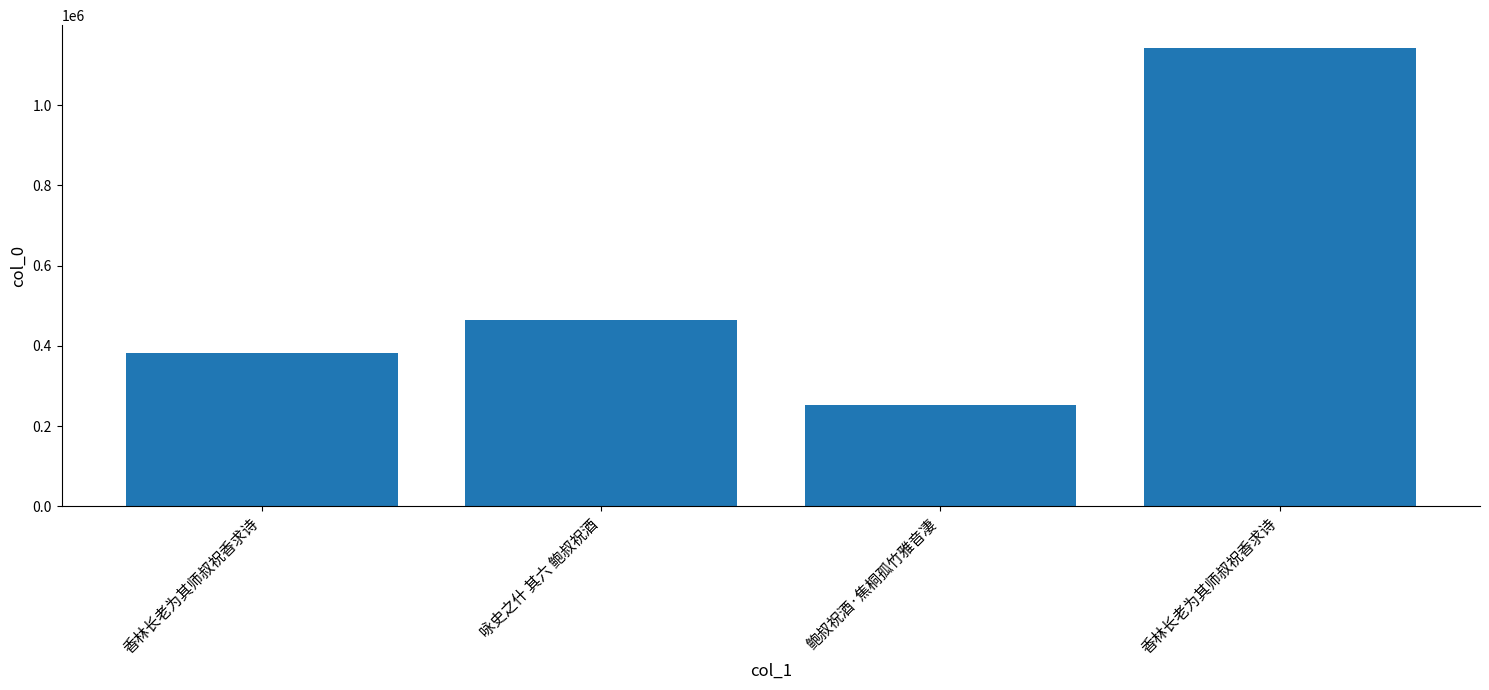

Does the chart contain any negative values?

No